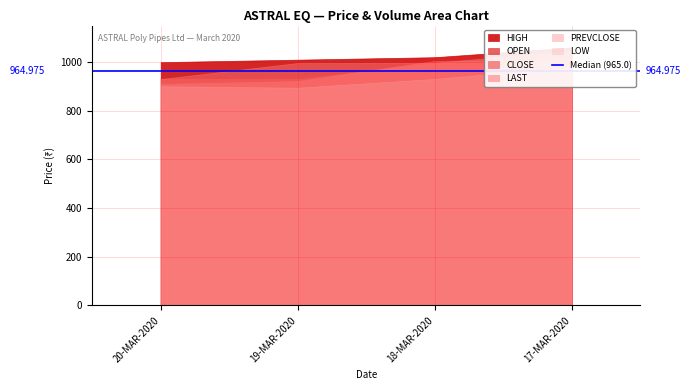

What is the sum of all HIGH values?

4089.6